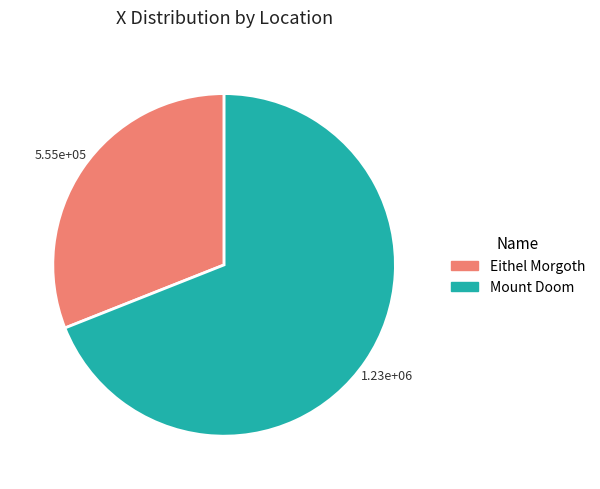

Combined, do Mount Doom and Eithel Morgoth account for over 50%?

Yes